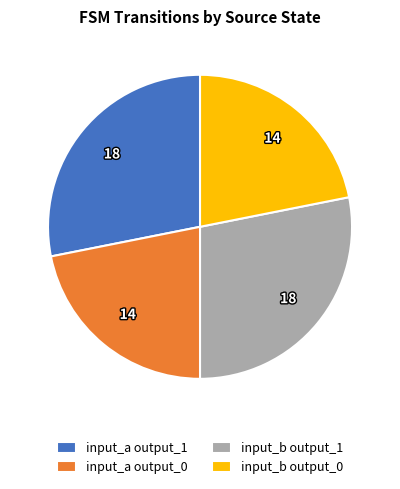

The input_a output_1 slice represents 28% of the pie. True or false?

True